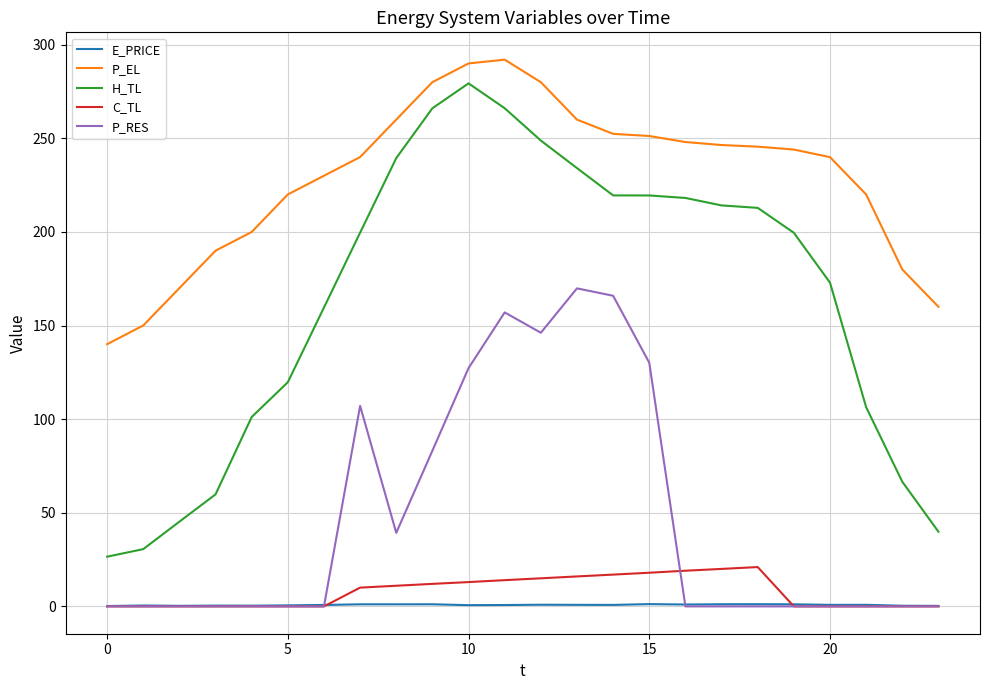

What is the maximum value for C_TL?

21.0